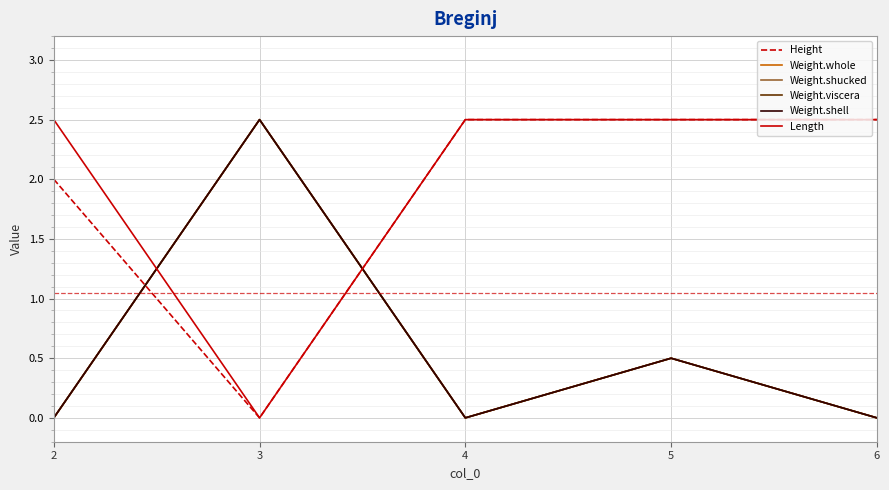

Does the chart display data point markers on the line(s)?

No